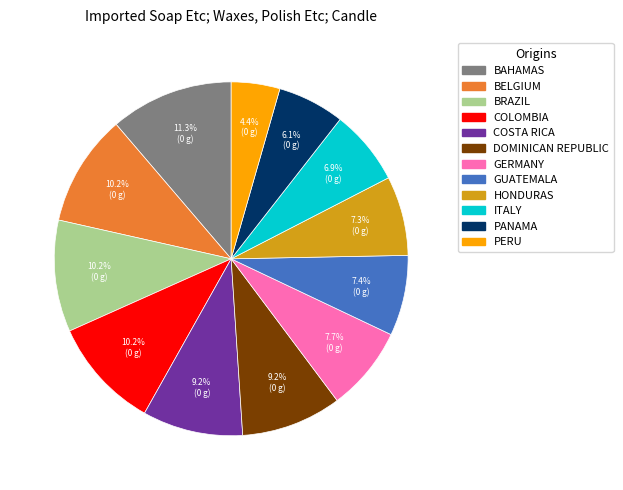

Is there any slice that represents more than half of the pie?

No